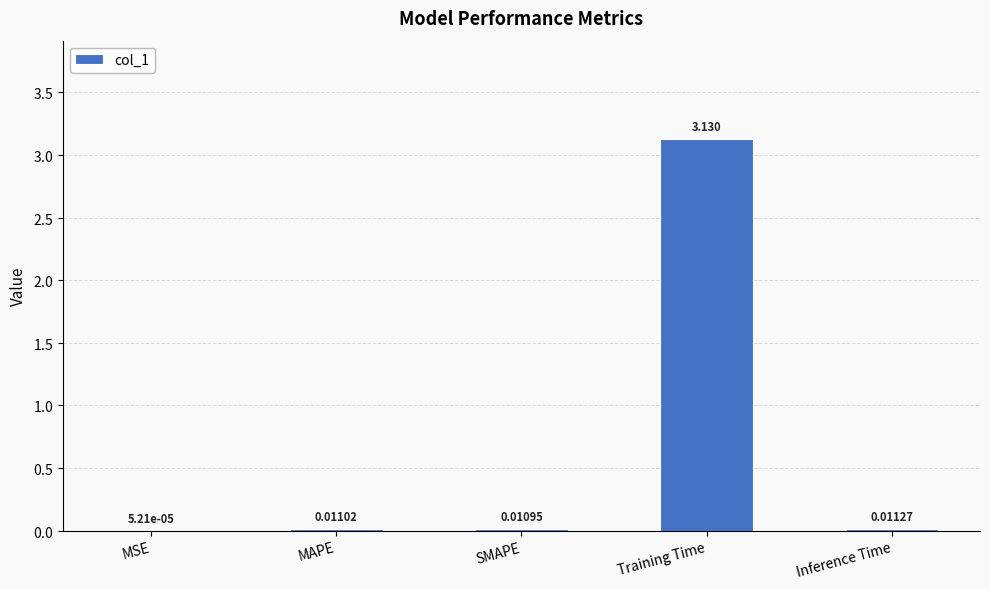

Where is the data nearest to the value 1?

Inference Time